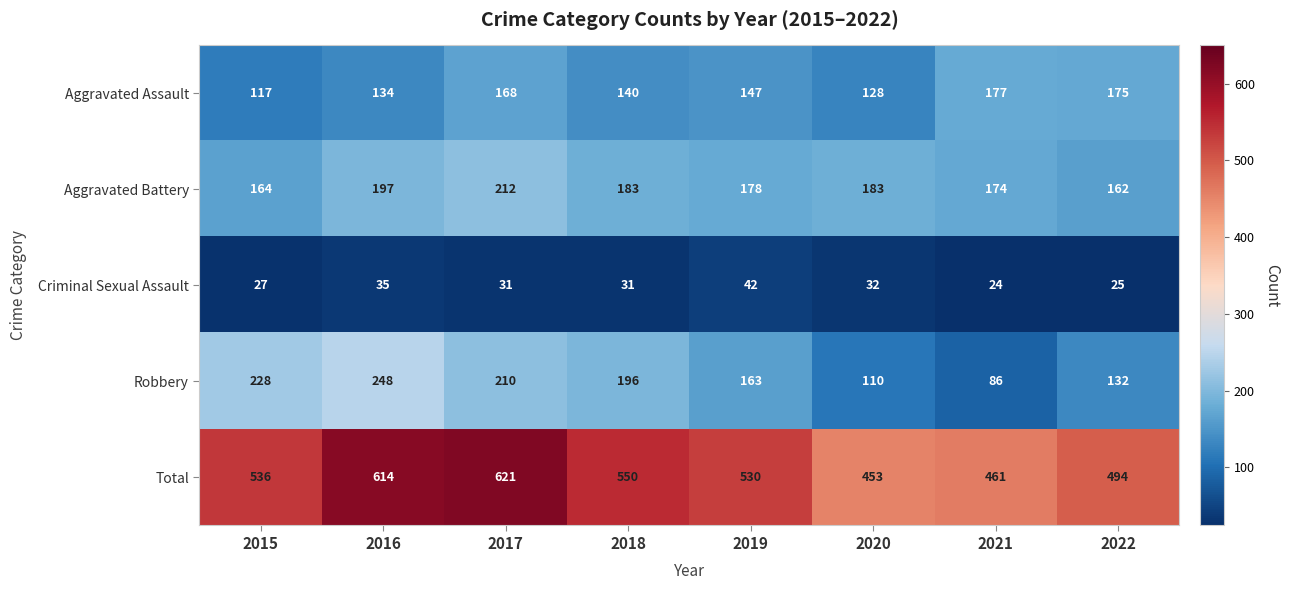

What is the average value of the Aggravated Assault series?

148